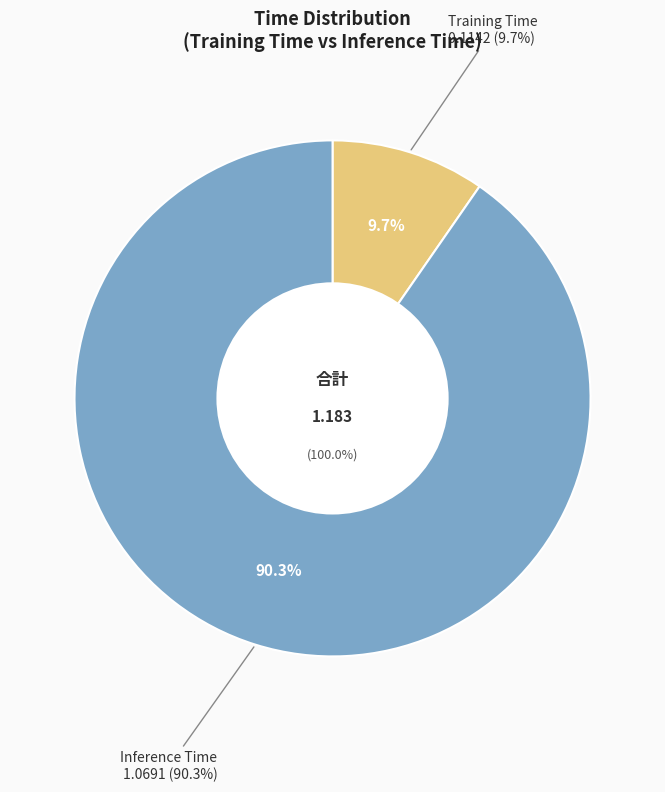

What is the total percentage of Training Time and Inference Time?

100.0%